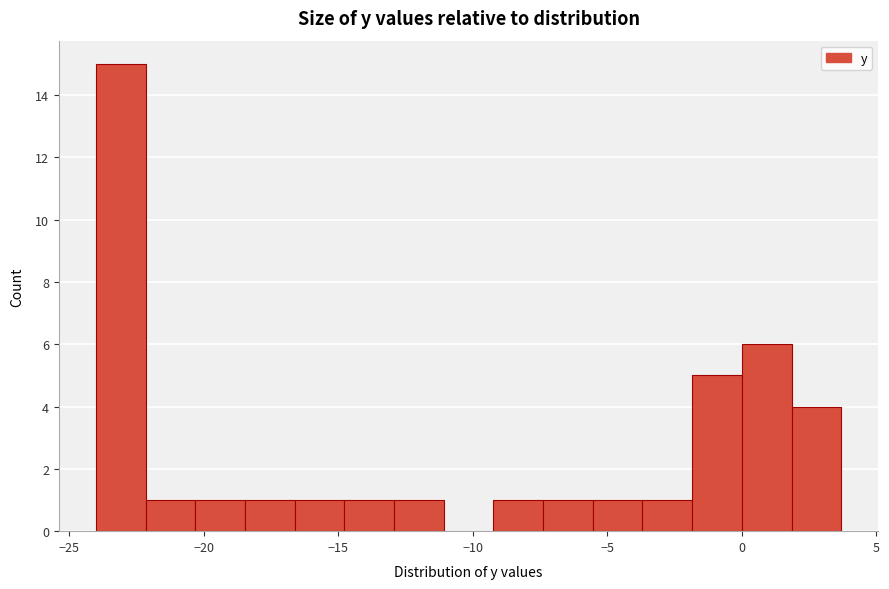

Read against the x-axis, roughly where is the centre of the tallest bar?

-23.0